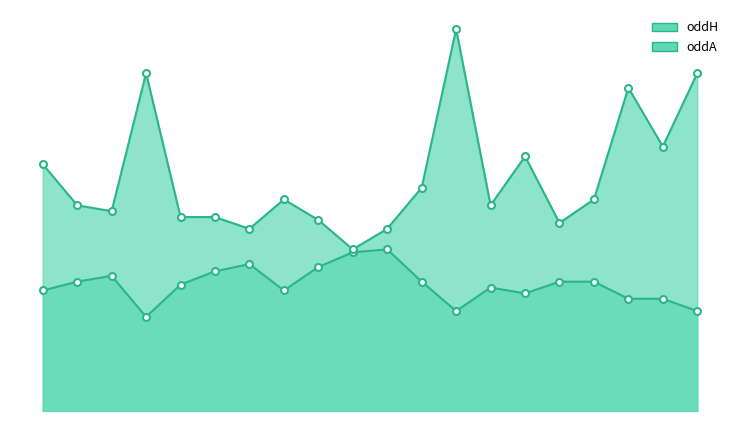

What is the difference between the maximum and minimum values in the oddA series?

3.8